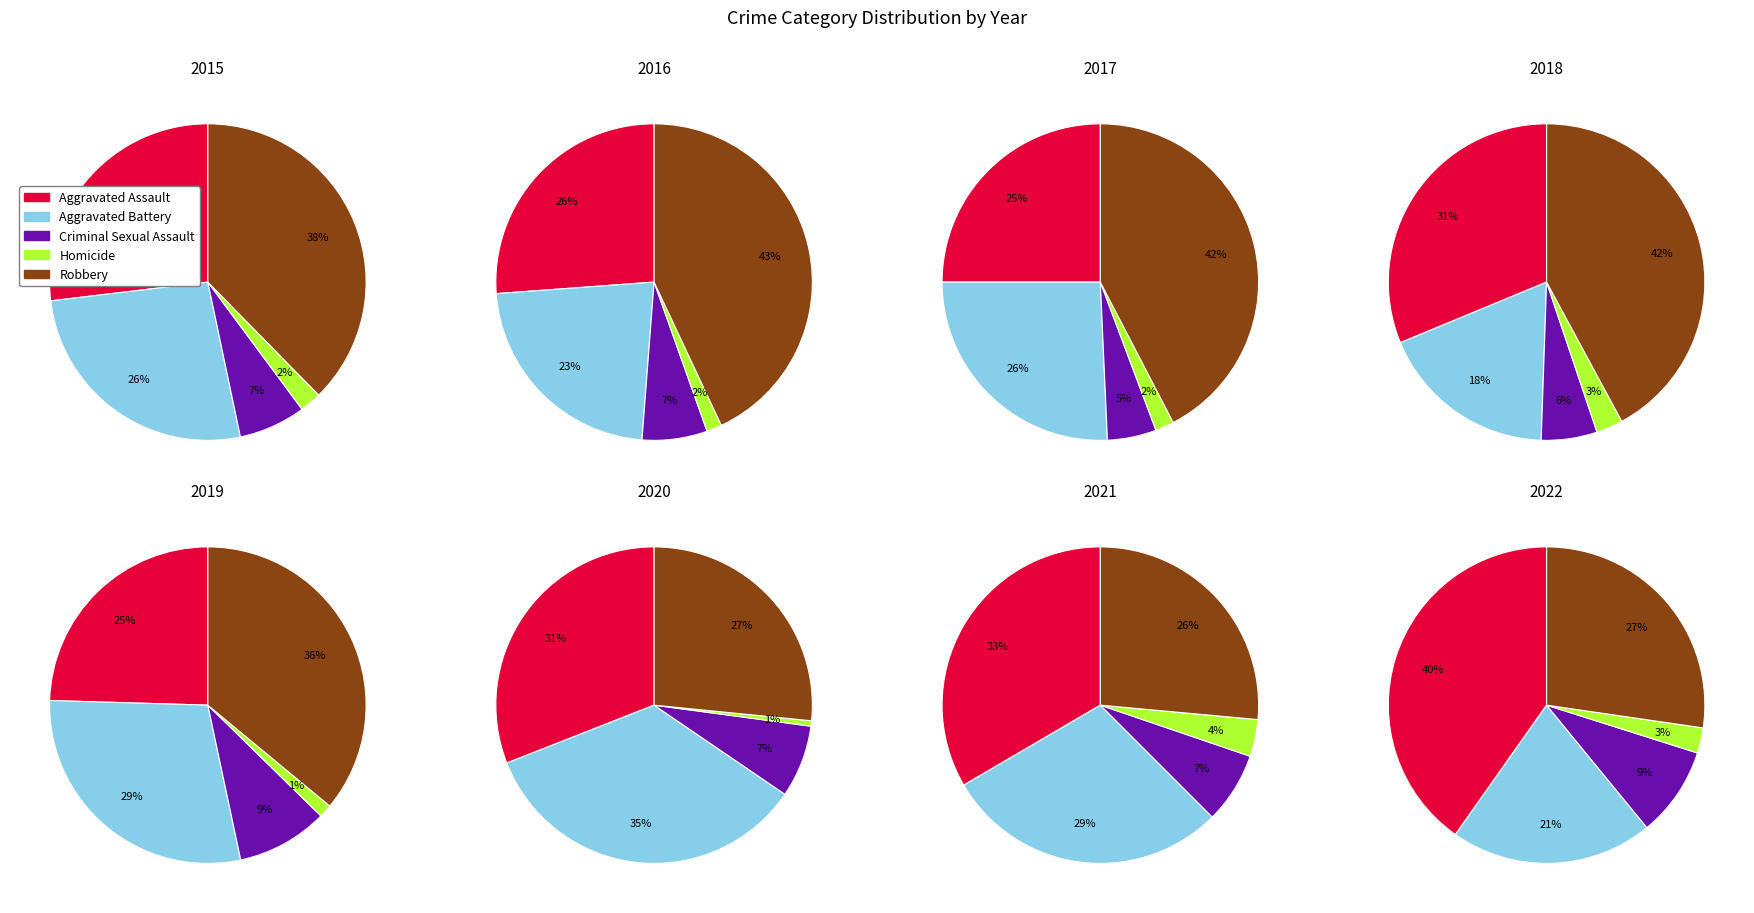

Is it true that 3 is 13% of the pie?

True